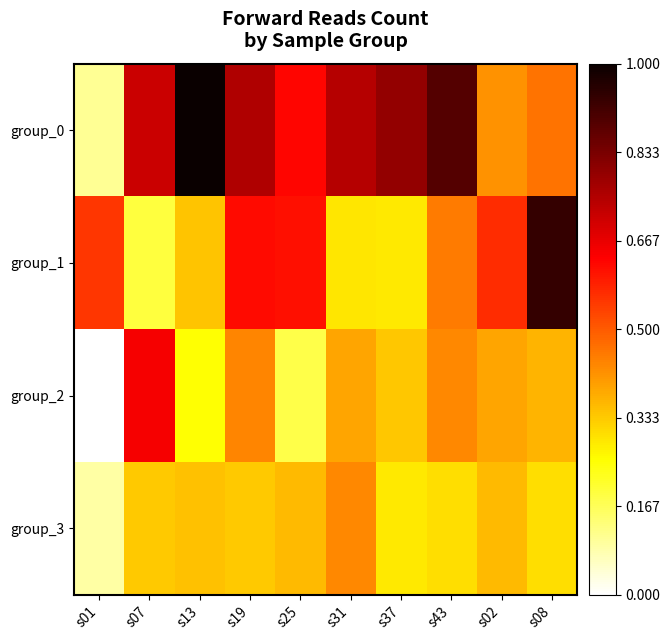

At which category is the sum across all series the highest?

s19